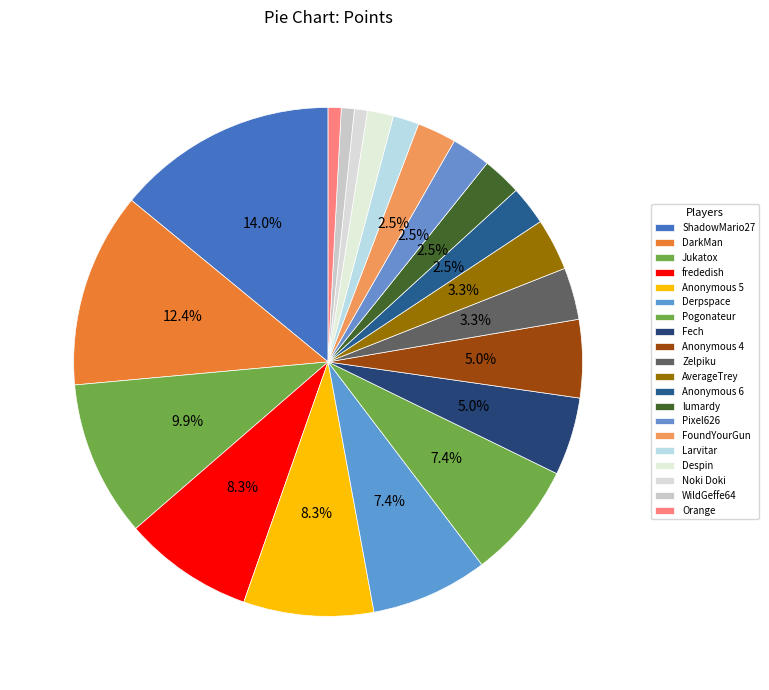

How many slices are in this pie chart?

20